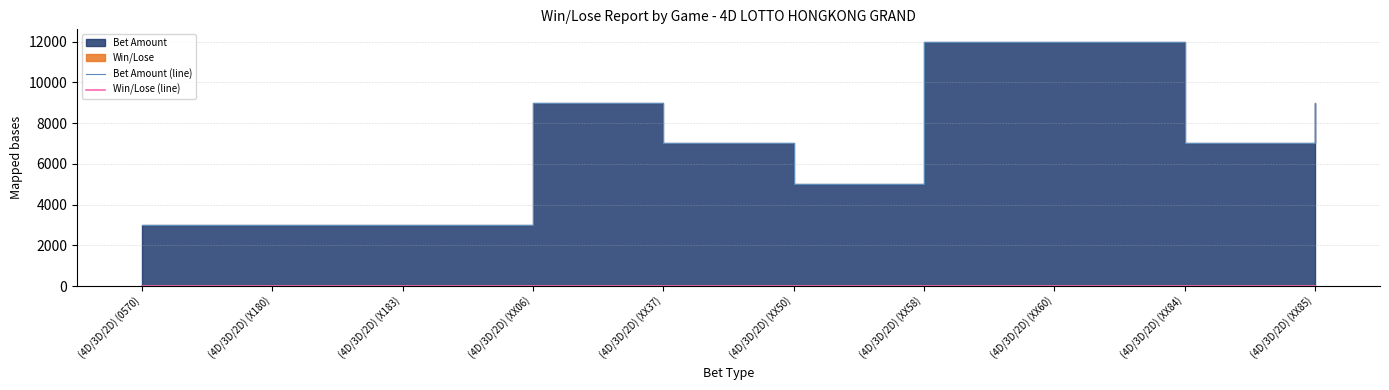

The value of Win/Lose (line) at (4D/3D/2D) (X183) is 0. True or false?

True